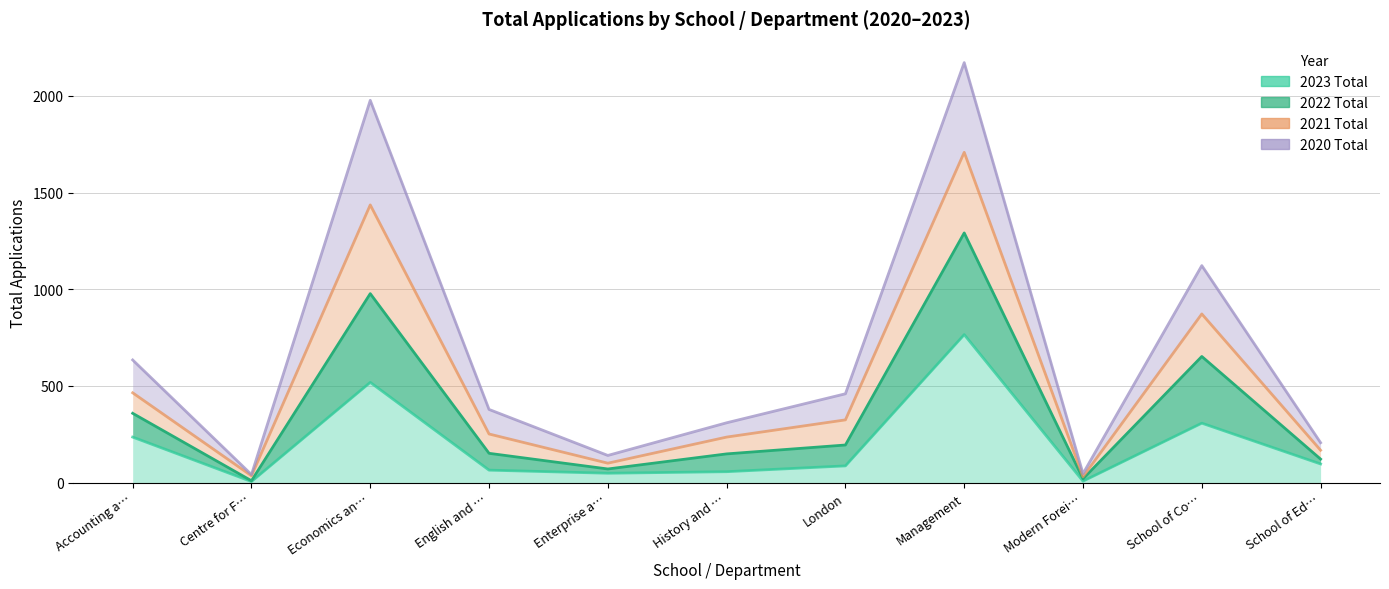

At which category is the sum across all series the highest?

Management